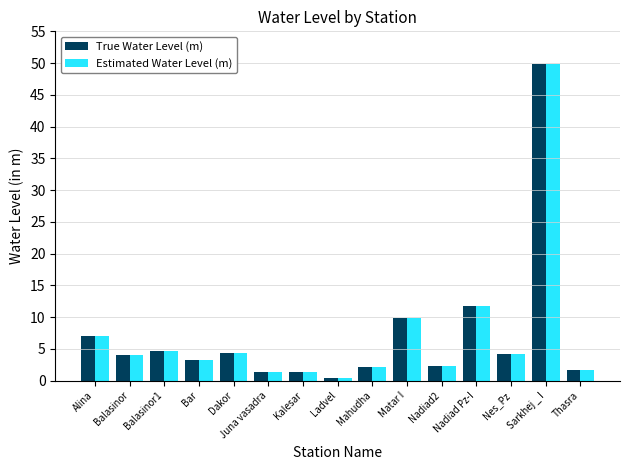

What is the maximum value shown in the chart?

49.9